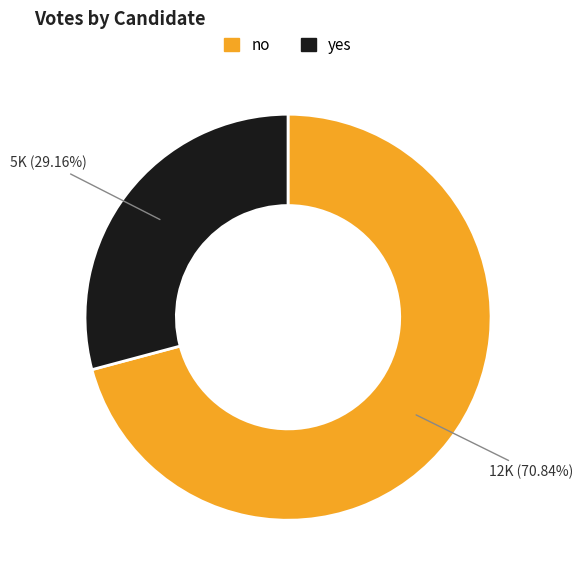

Is the sum of yes and no greater than half?

Yes